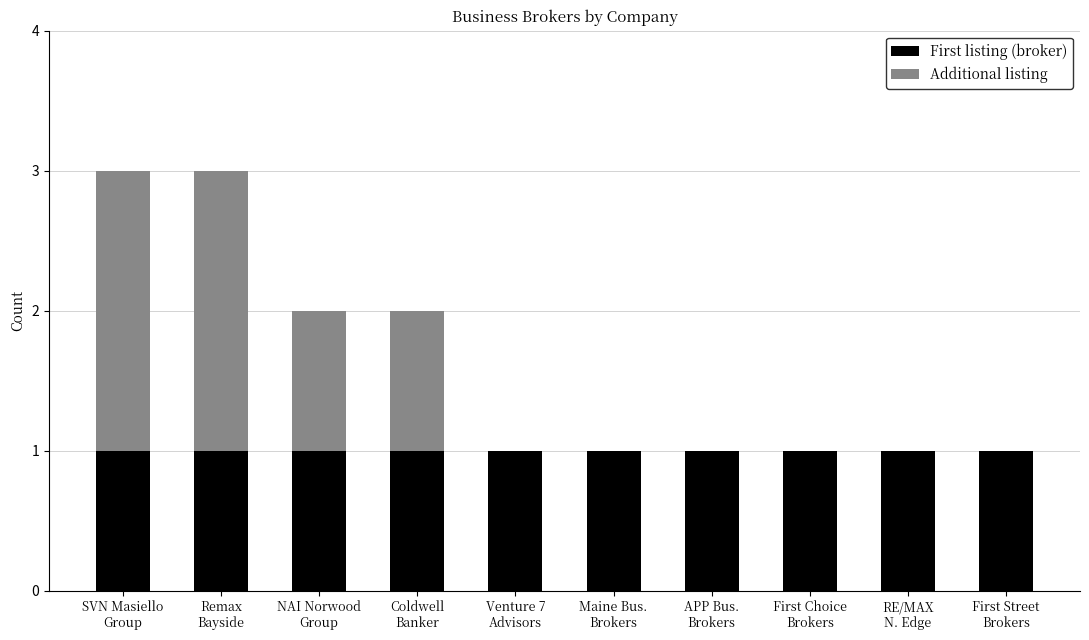

What is the sum of all First listing (broker) values?

10